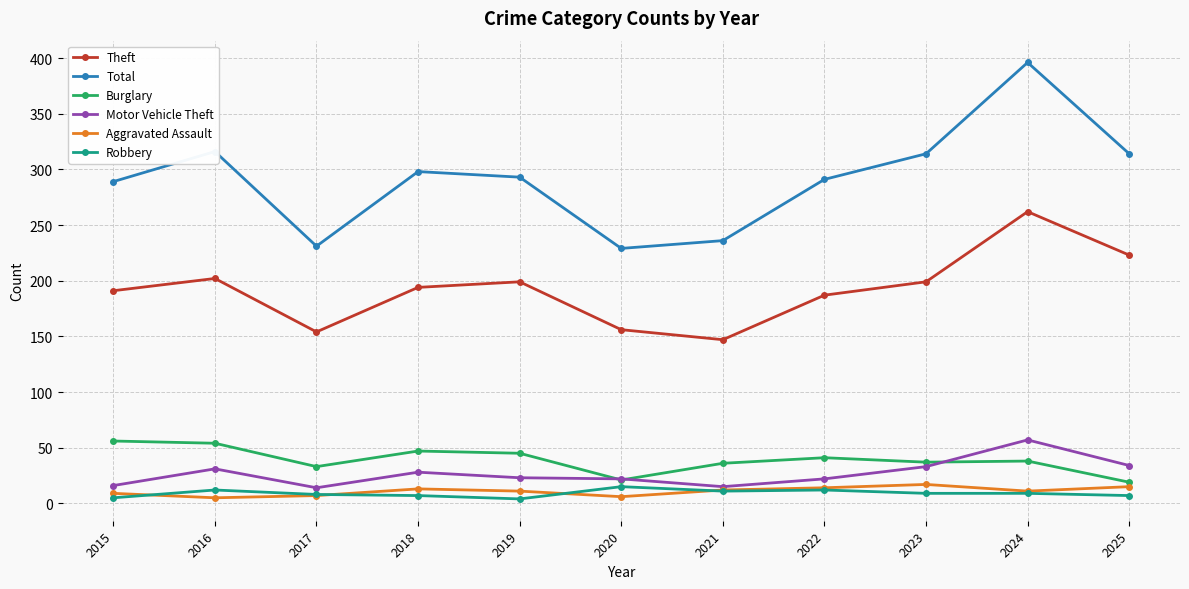

What is the minimum value shown in the chart?

4